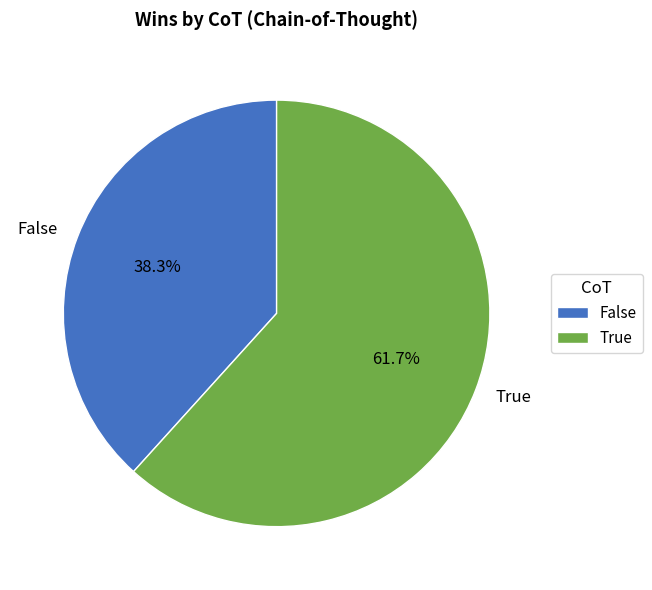

Which slice is the smallest?

False